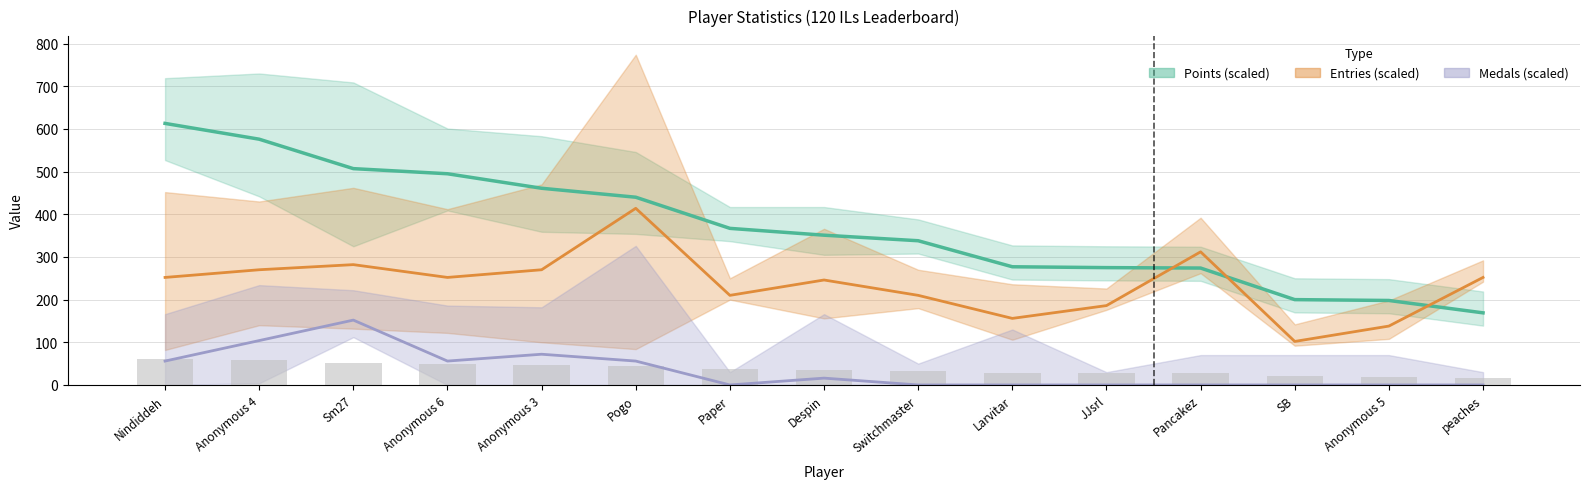

What is the sum of the Points values at Paper and Pancakez?

641